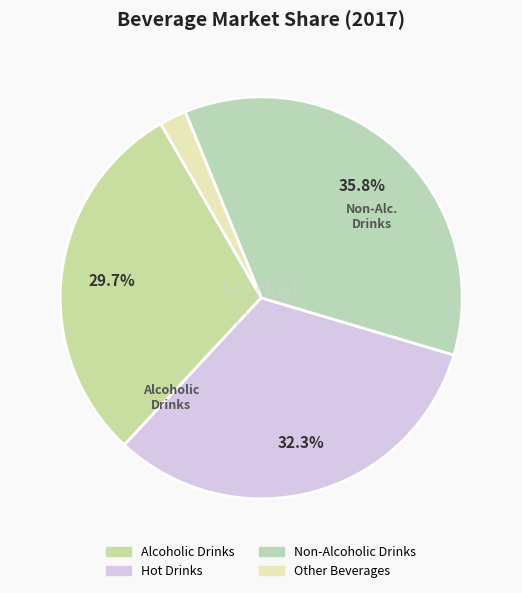

True or false: Other Beverages accounts for 8% of the total.

False